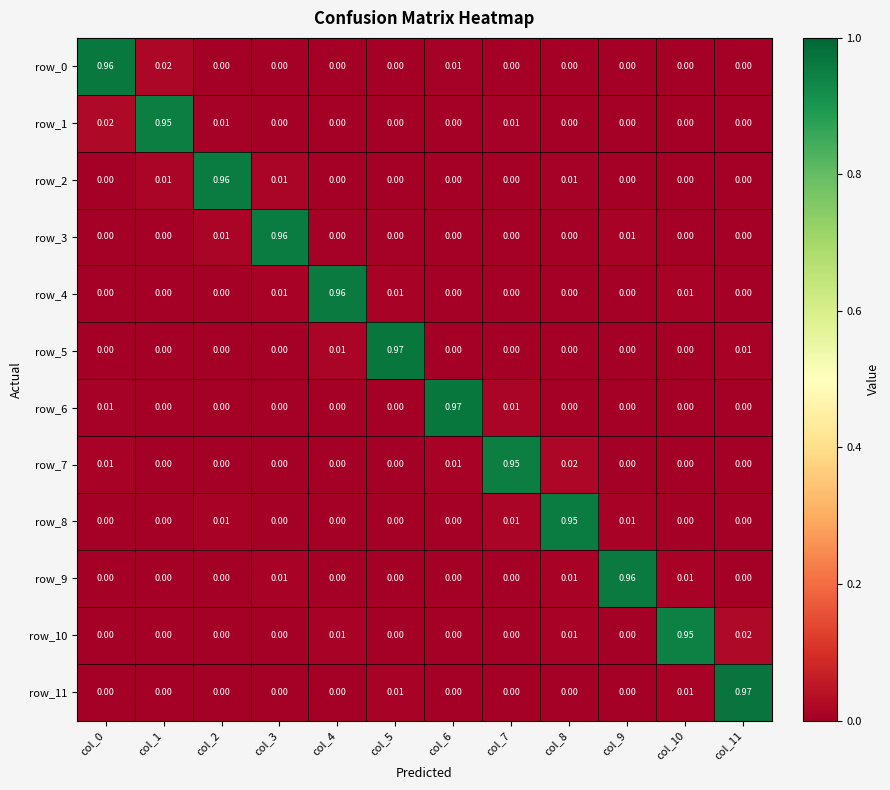

At how many categories does at least one series exceed 0?

12